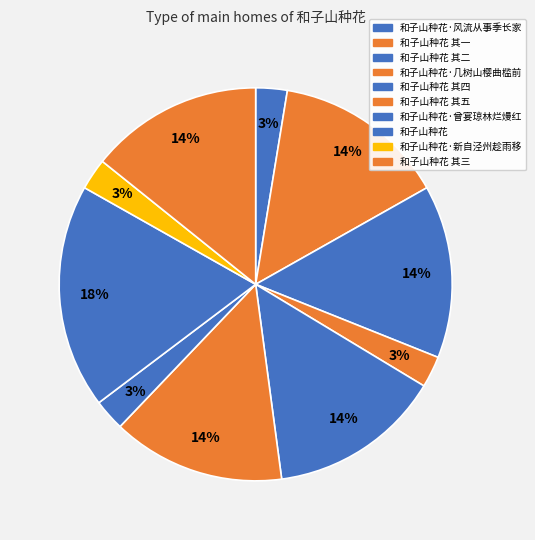

Which has a higher value, 和子山种花 其二 or 和子山种花?

和子山种花